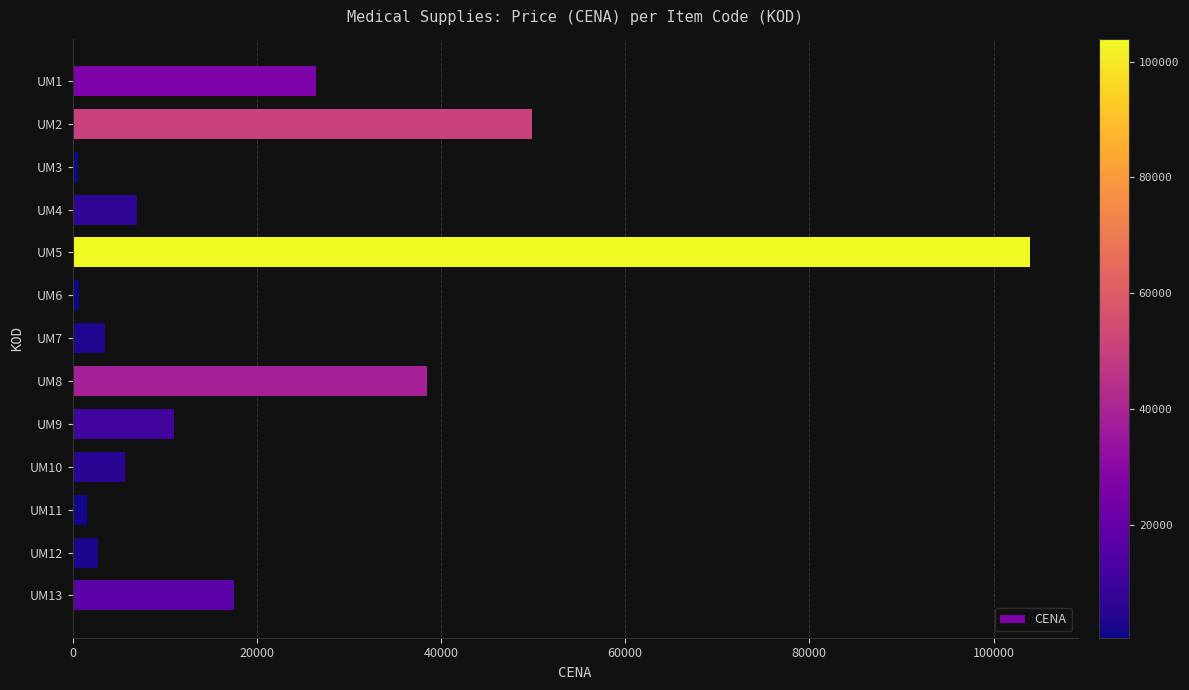

The value at UM12 is 2780. True or false?

True